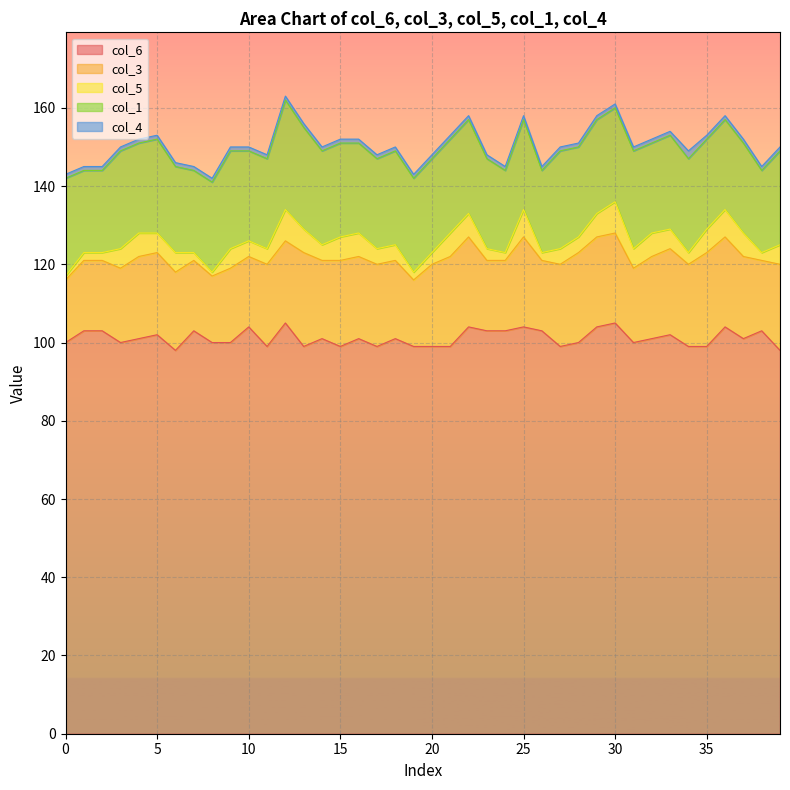

Is the value of col_6 at 8 greater than the value of col_4 at 26?

Yes